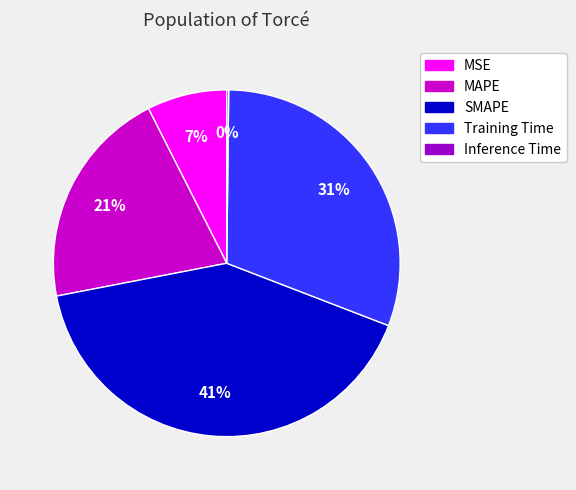

Is SMAPE the majority of the pie?

No